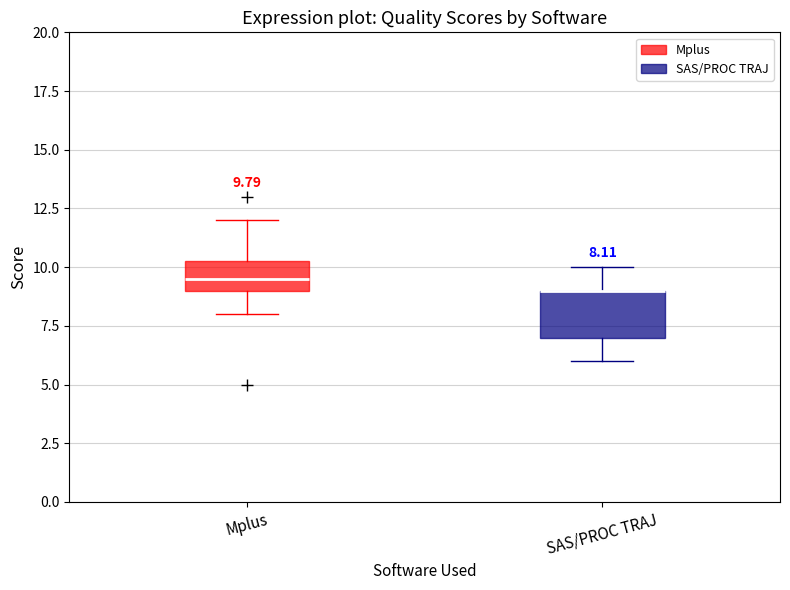

Comparing the boxes themselves (not the whiskers), which one is the tallest?

SAS/PROC TRAJ